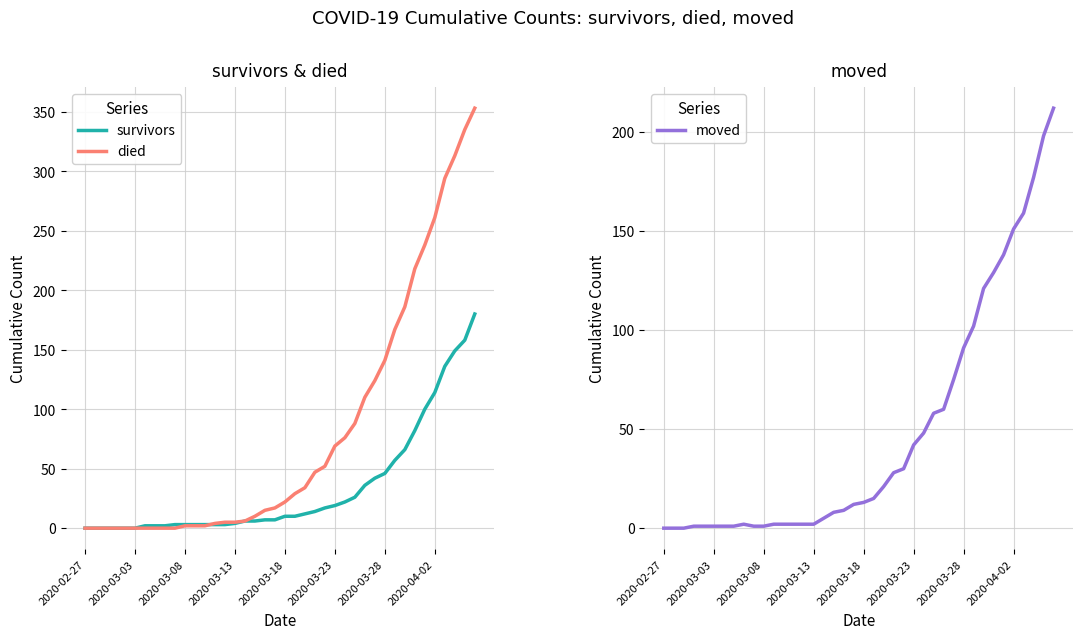

What position from the left is 2020-03-18?

21